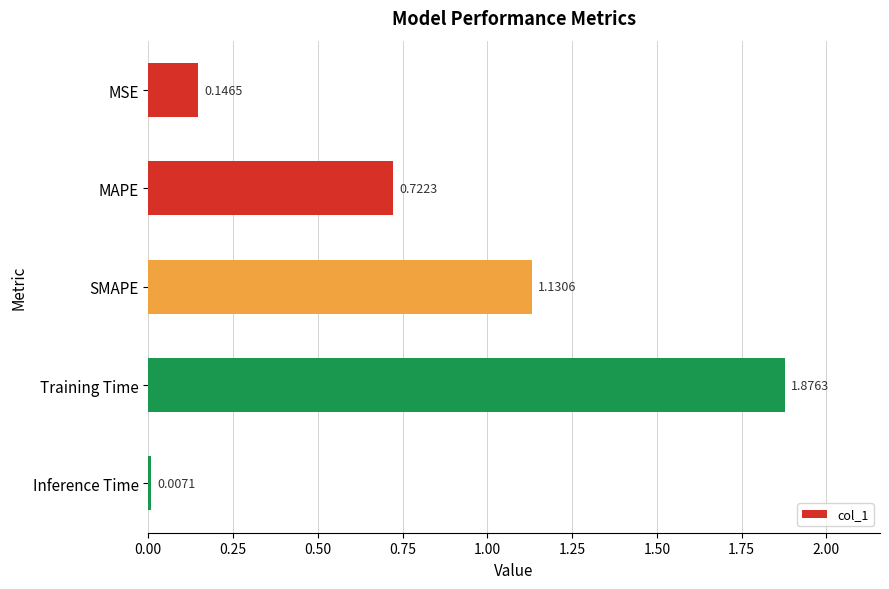

Does the chart contain stacked bars?

No